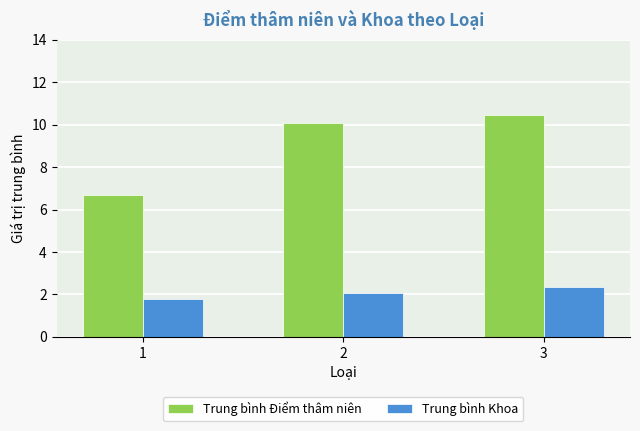

True or false: Trung bình Khoa has a value of 3.5 at 2.

False